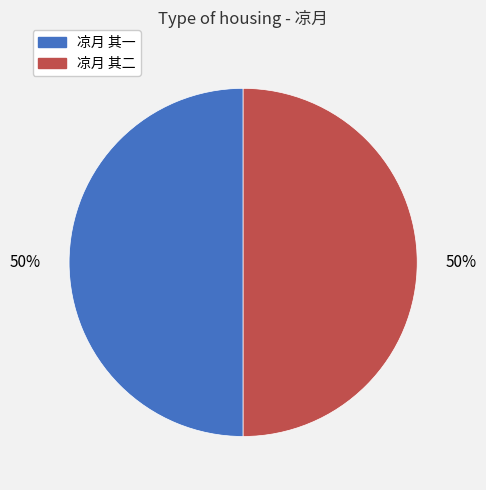

How many segments does this pie chart have?

2